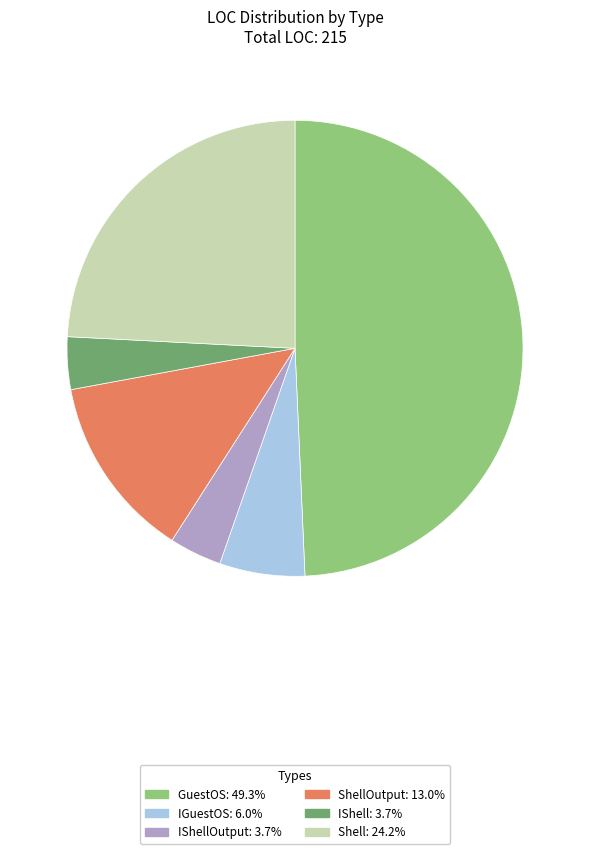

Is there a majority slice in this chart?

No